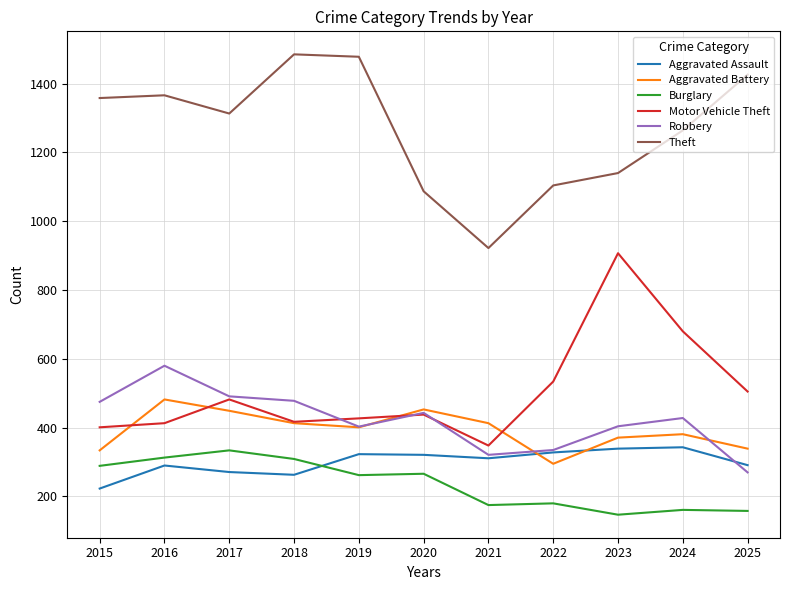

What is the total value across all series at 2018?

3365